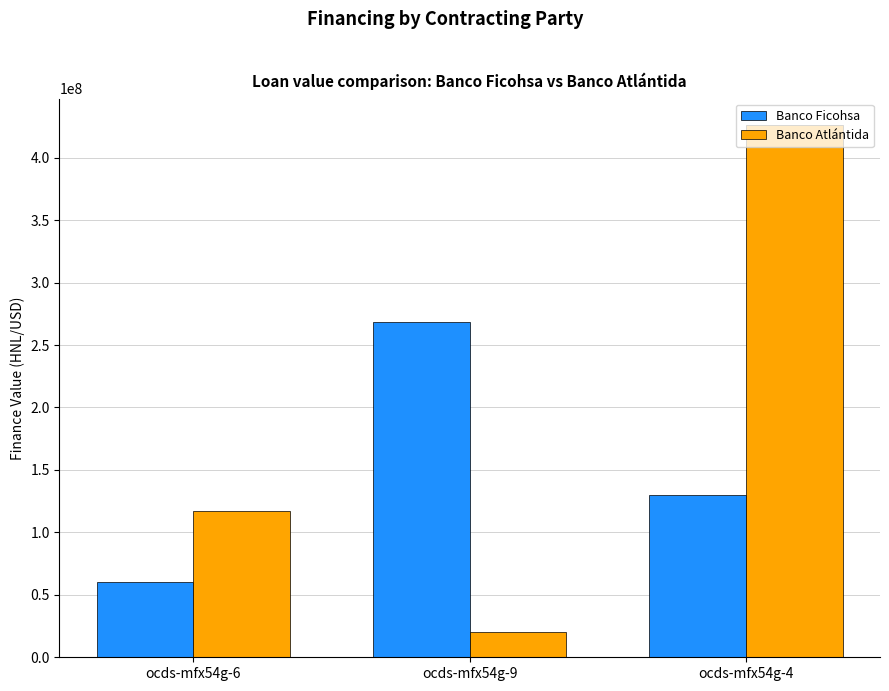

Which label corresponds to the smallest value in the chart?

ocds-mfx54g-9